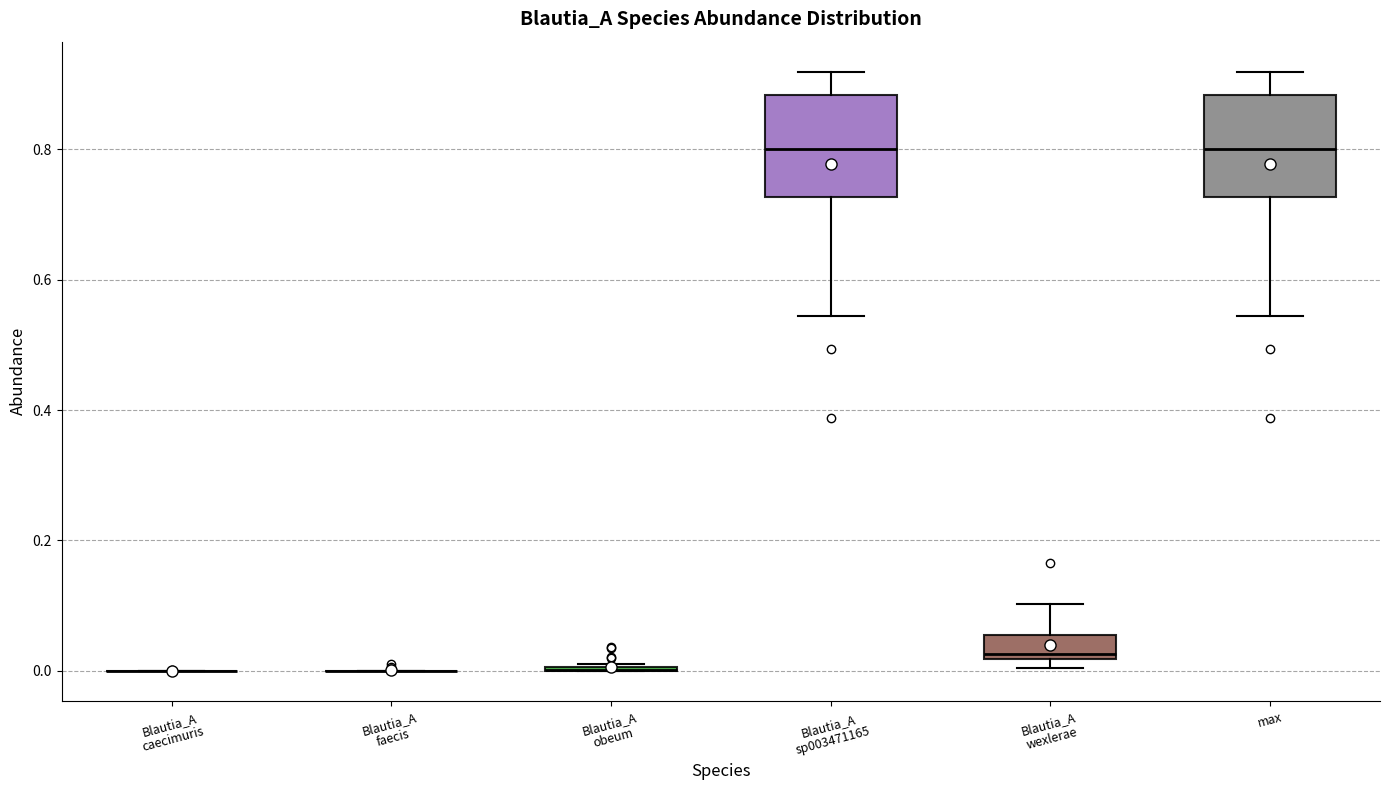

Reading left to right, read every box against the y-axis: the position of its median line, the range the box covers, and the ends of its whiskers. The values are not printed on the chart, so give them approximately, as read against the axis.

Blautia_A caecimuris: box collapsed to a line at 0.00, whiskers 0.00 to 0.00
Blautia_A faecis: box collapsed to a line at 0.00, whiskers 0.00 to 0.00
Blautia_A obeum: box collapsed to a line at 0.00, whiskers 0.00 to 0.02
Blautia_A sp003471165: median 0.80, box 0.72 to 0.88, whiskers 0.54 to 0.92
Blautia_A wexlerae: median 0.02 (just above the box's lower edge), box 0.02 to 0.06, whiskers 0.00 to 0.10
max: median 0.80, box 0.72 to 0.88, whiskers 0.54 to 0.92